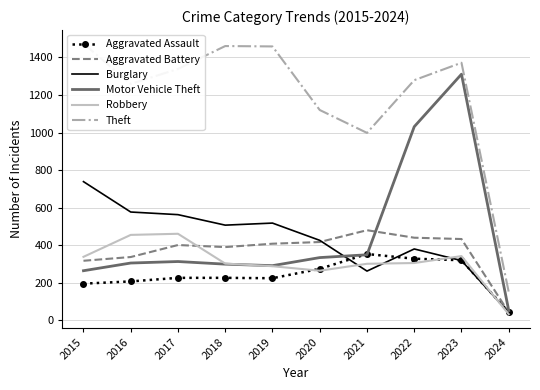

How many data points in Burglary are less than 506?

5